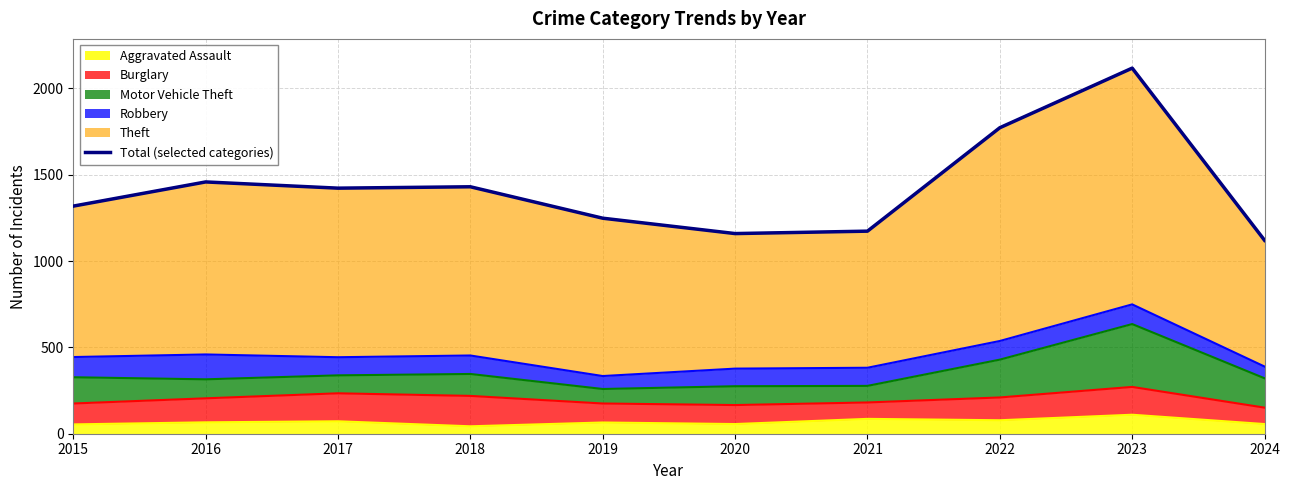

Reading right to left, extract all data points from this chart.

1120	2117	1772	1173	1159	1248	1430	1422	1458	1318